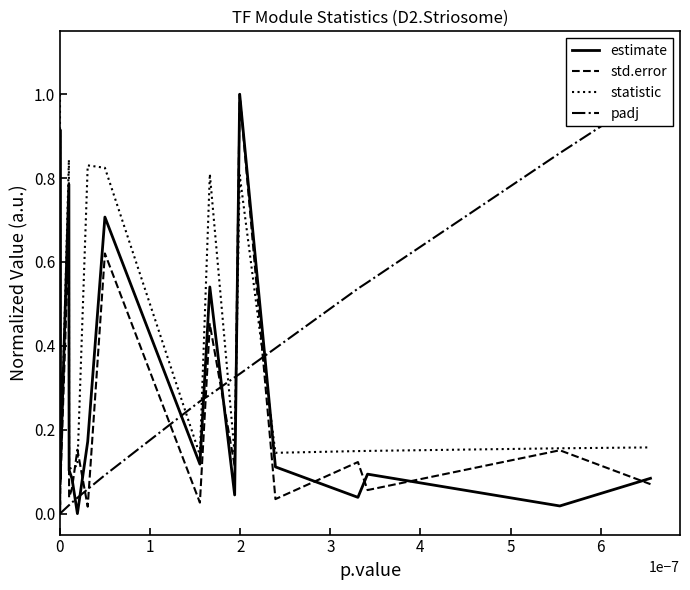

Does the chart have visible grid lines?

No